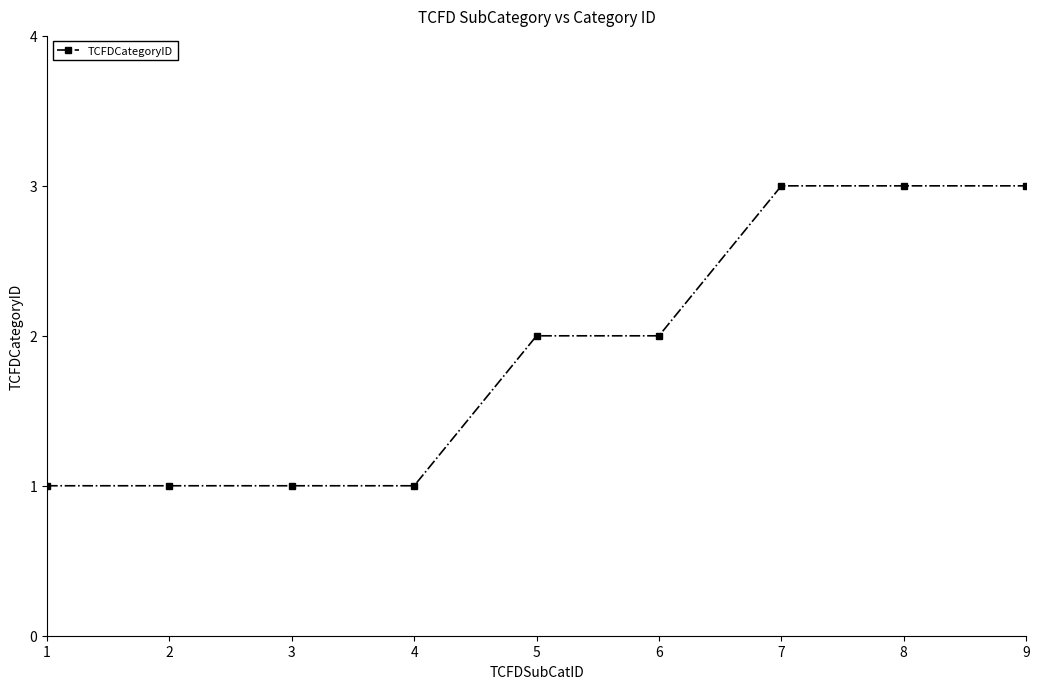

What is the maximum value shown in the chart?

3